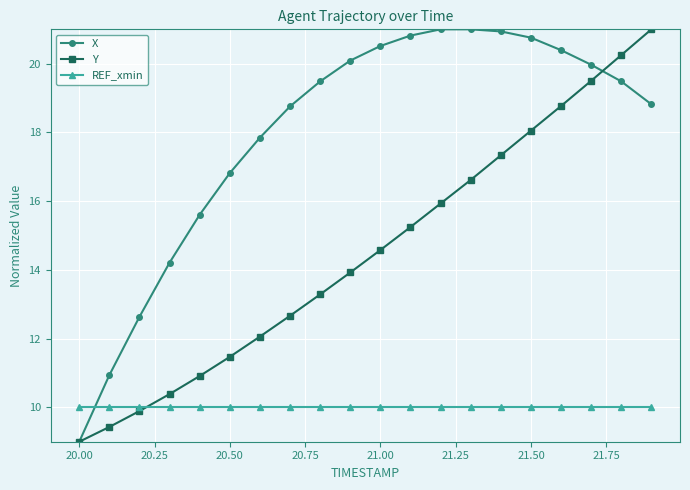

What is the highest value of the X series?

21.0